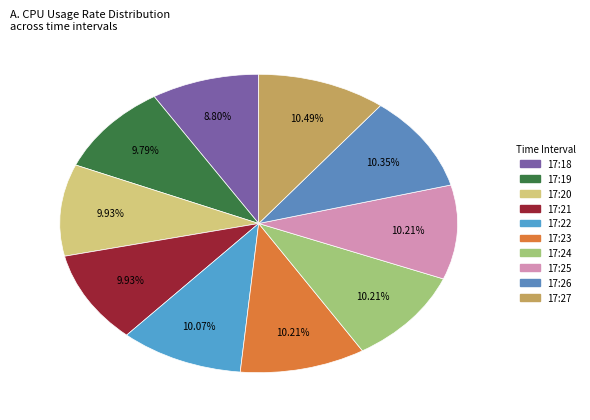

Is there any slice that represents more than half of the pie?

No